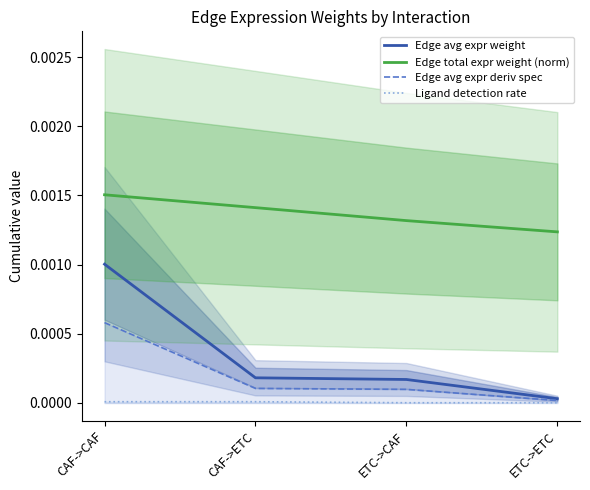

Which has a higher value, CAF->CAF or CAF->ETC?

CAF->CAF